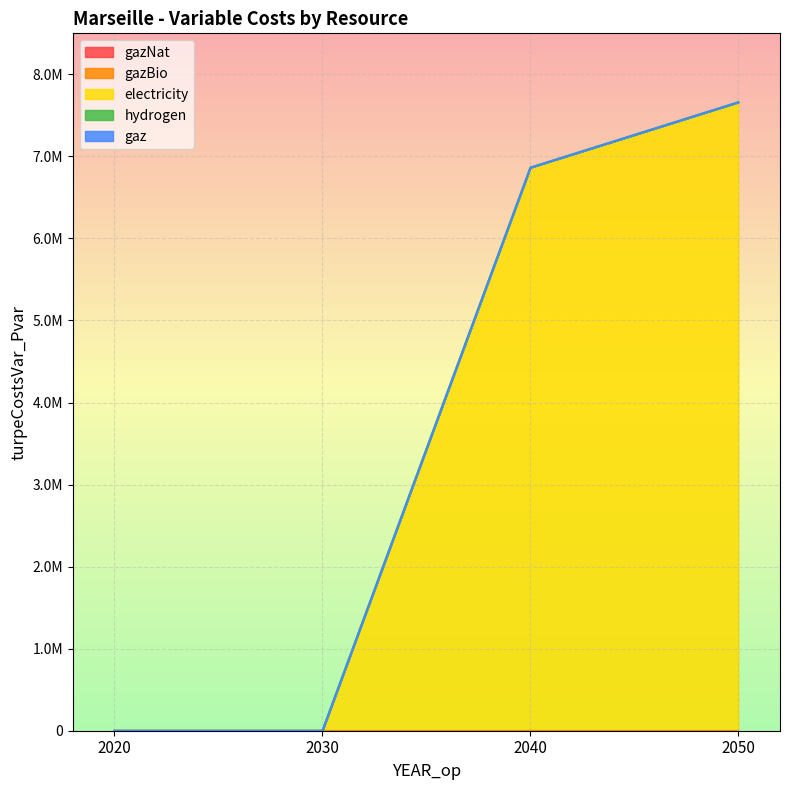

Rank the series by their maximum value, from highest to lowest.

electricity, gazNat, gazBio, hydrogen, gaz